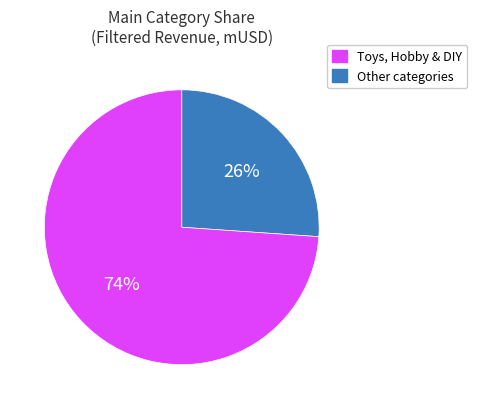

To the nearest percent, what is the average slice percentage?

50%